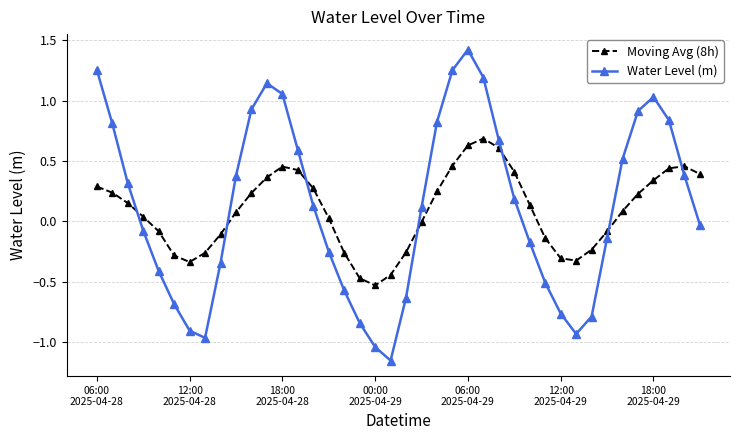

How many data points does each series have?

40